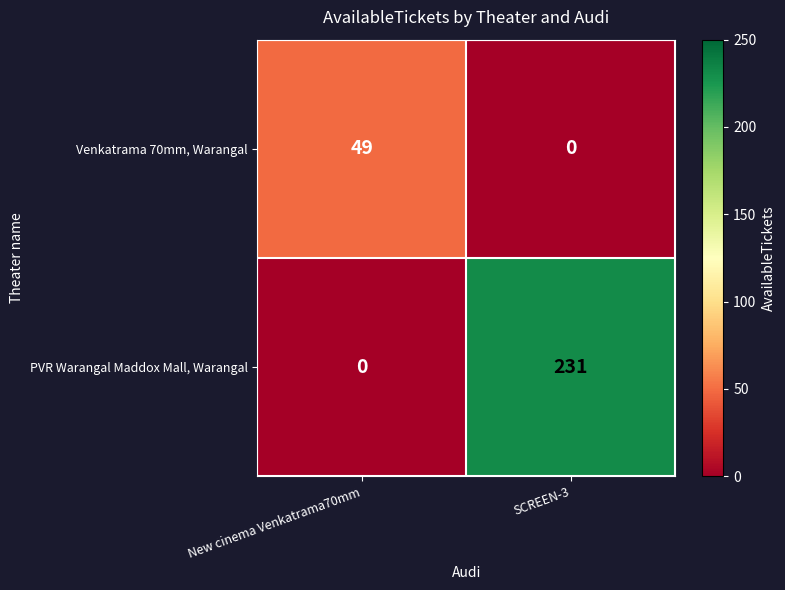

At which category is the sum across all series the highest?

SCREEN-3